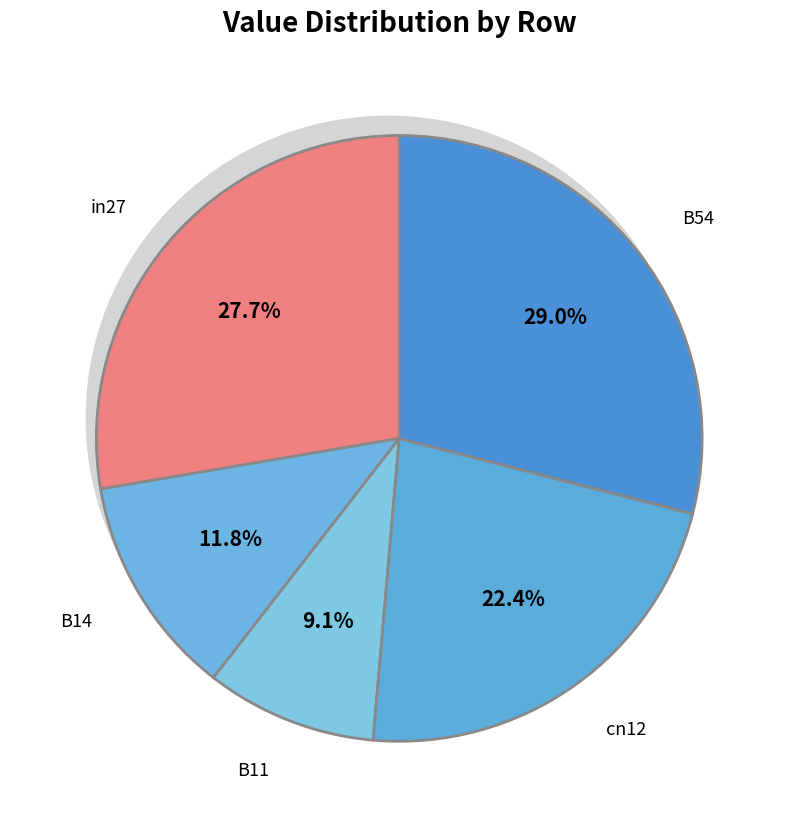

Is it true that in27 is 28% of the pie?

True